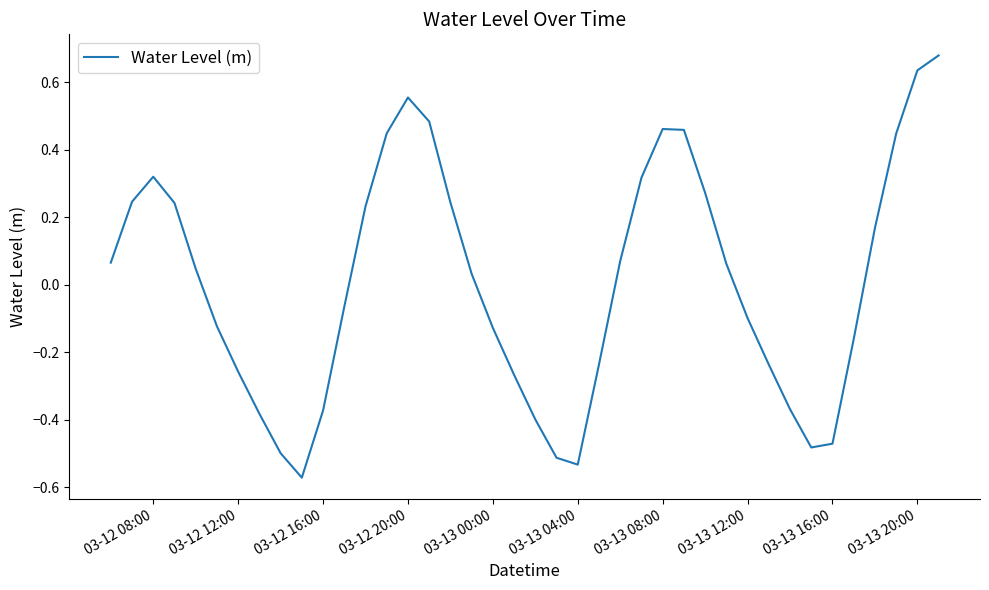

What is the difference between the maximum and minimum values?

1.3